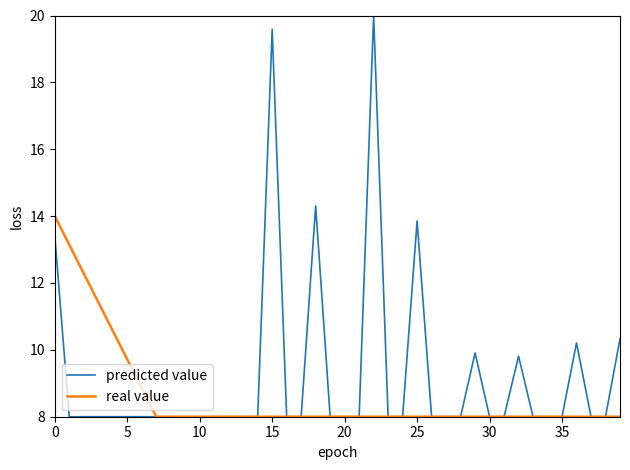

Rank the series by their average value, from highest to lowest.

predicted value, real value